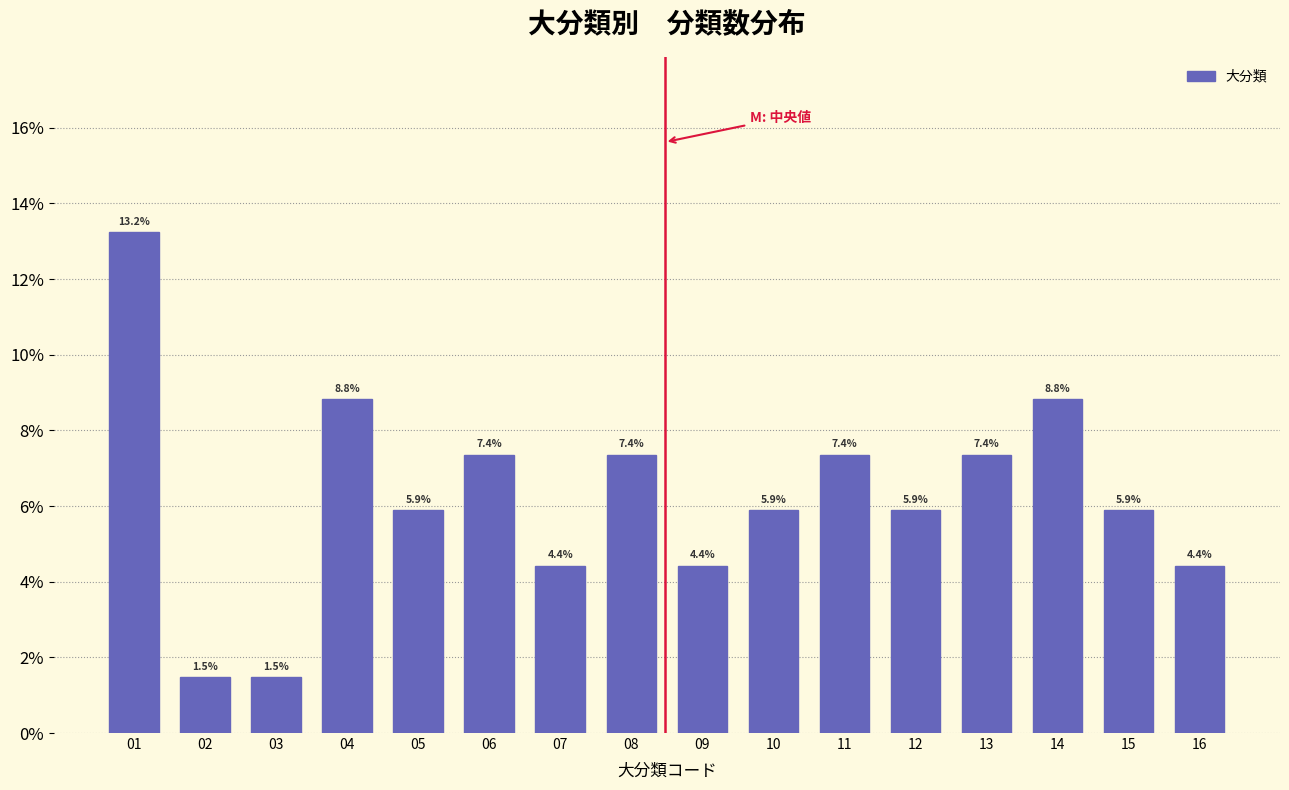

Reading left to right, what are all the values shown in this chart?

01=13.2	02=1.5	03=1.5	04=8.8	05=5.9	06=7.4	07=4.4	08=7.4	09=4.4	10=5.9	11=7.4	12=5.9	13=7.4	14=8.8	15=5.9	16=4.4